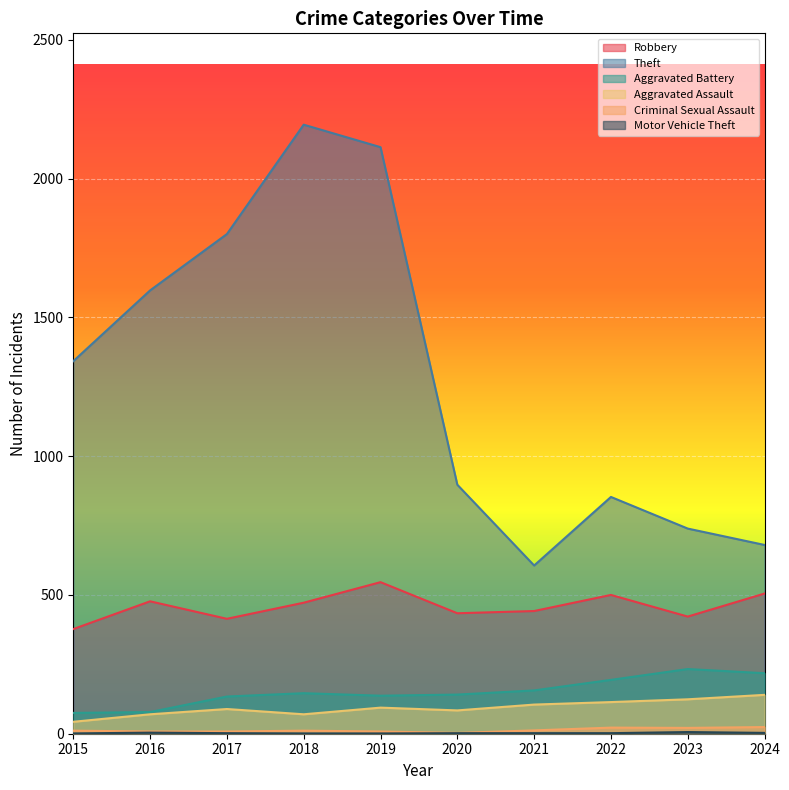

How many interior local valleys does the Criminal Sexual Assault series have?

2